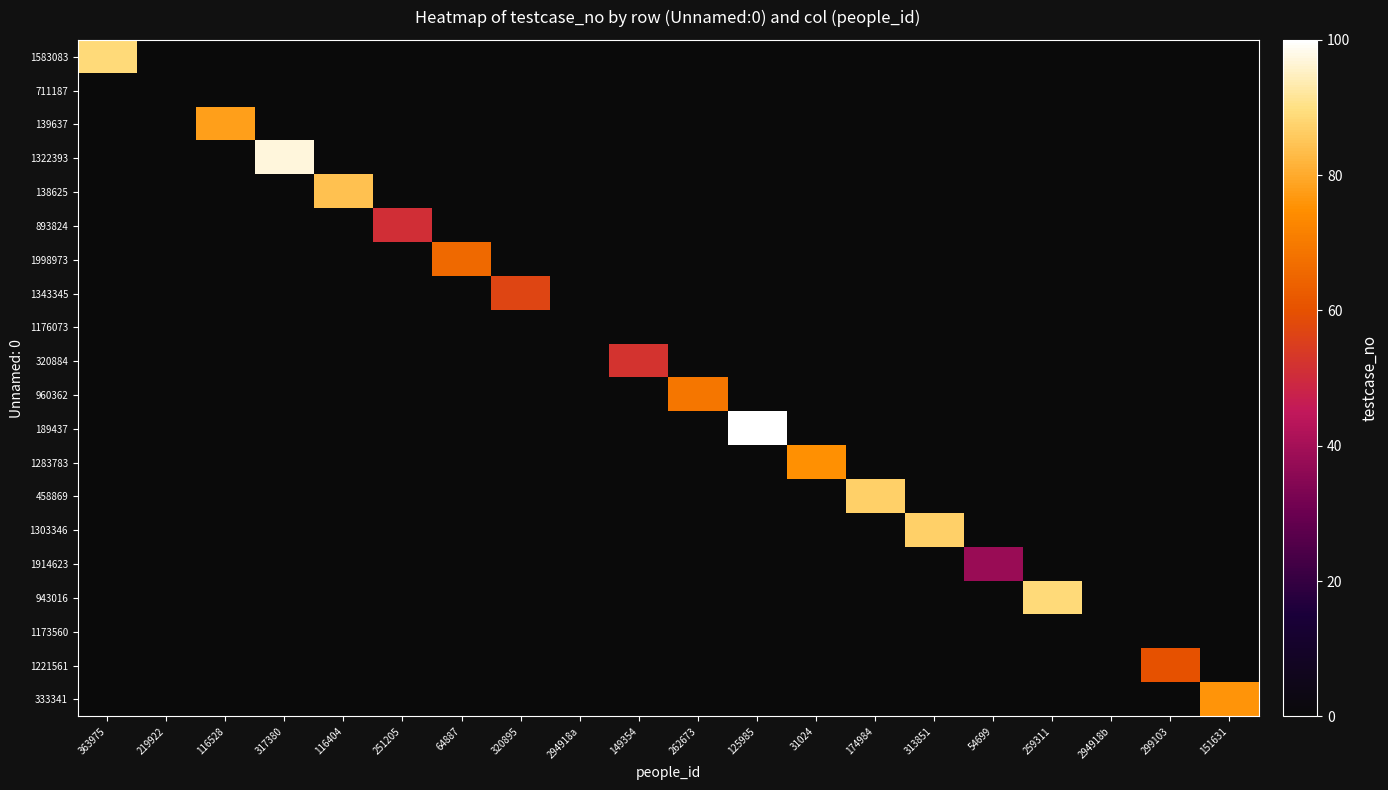

The 1303346 series shows 87.0 at 313851. True or false?

True